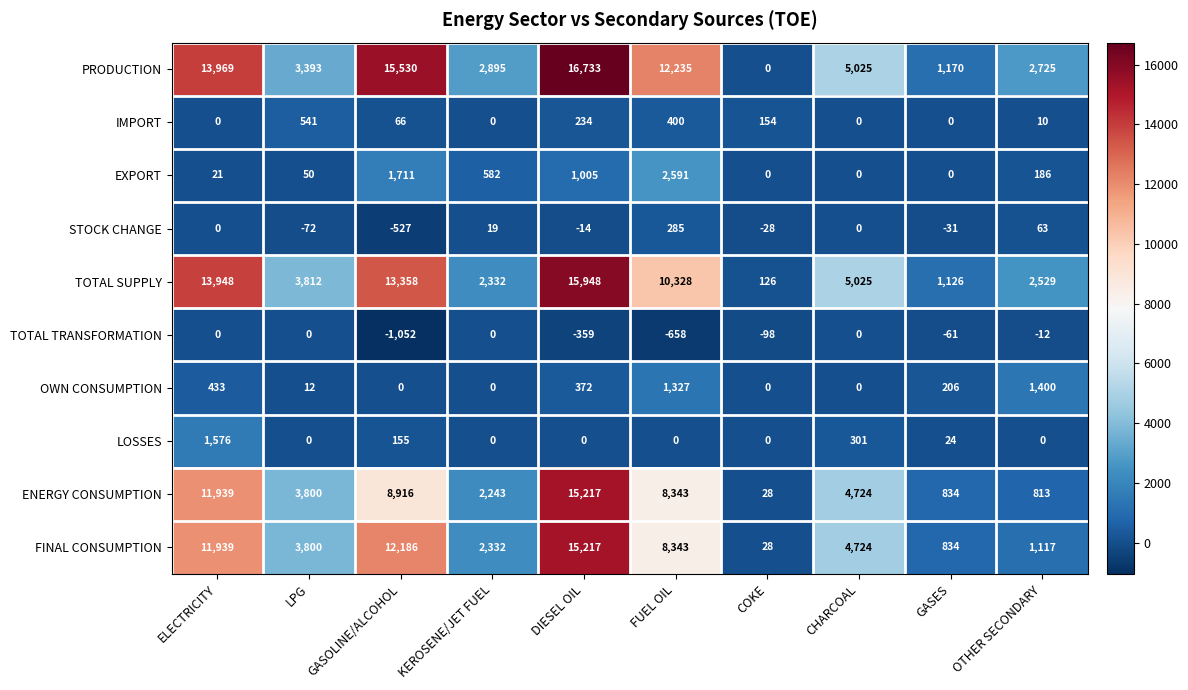

The PRODUCTION series shows 5025 at CHARCOAL. True or false?

True